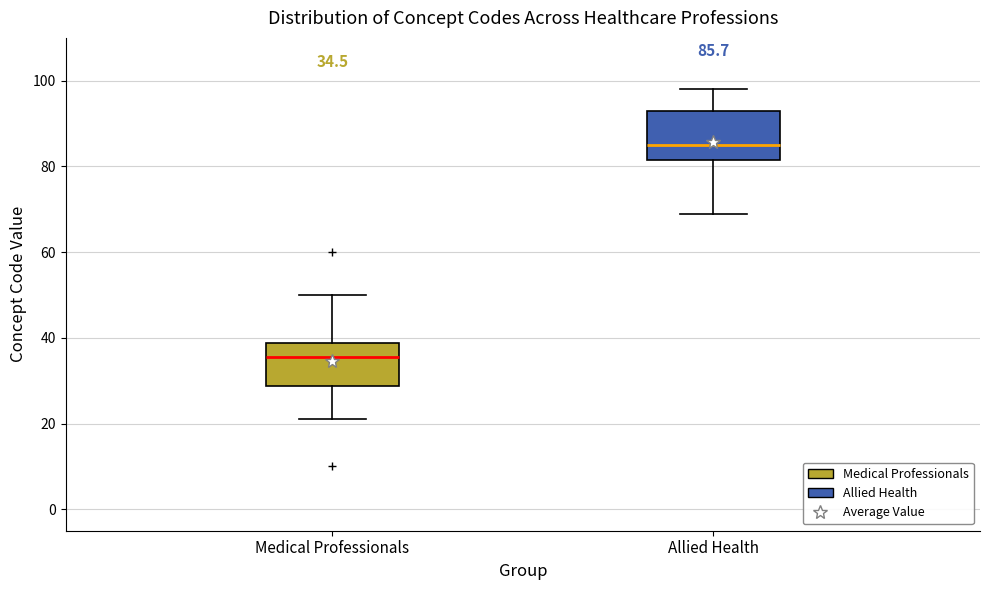

Which box has the lowest median line?

Medical Professionals